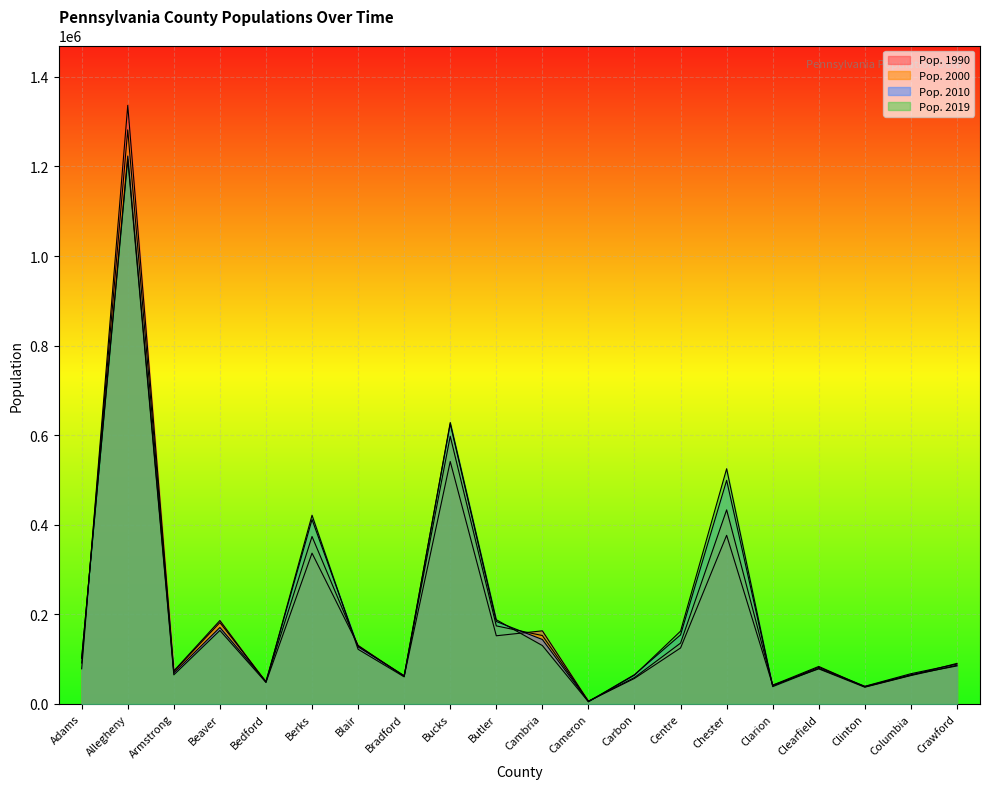

What is the total value across all series at Centre?

576880